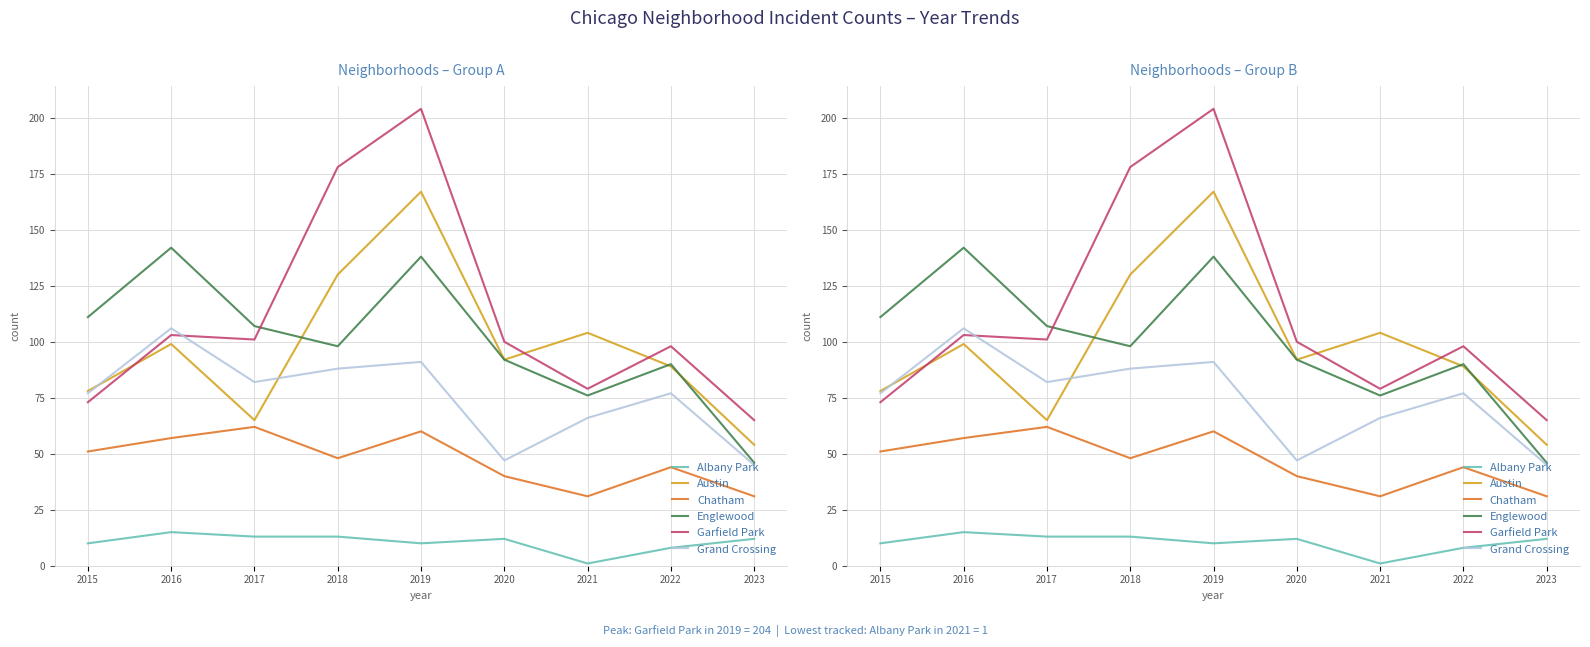

What is the sum of the Chatham values at 2018 and 2020?

88